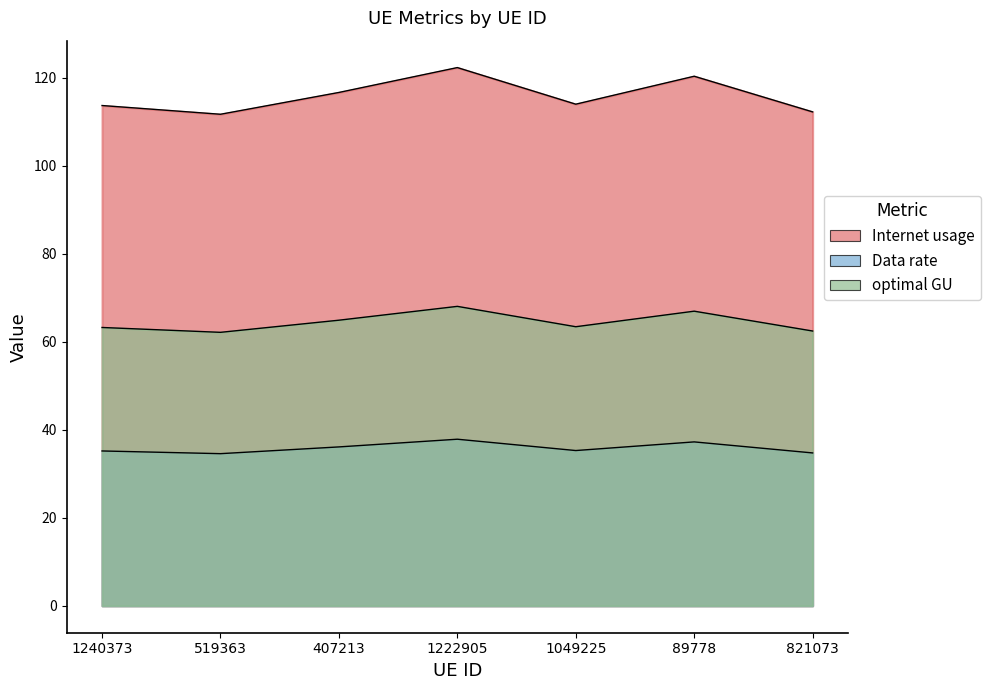

What is the label of the 5th point from the left?

1049225